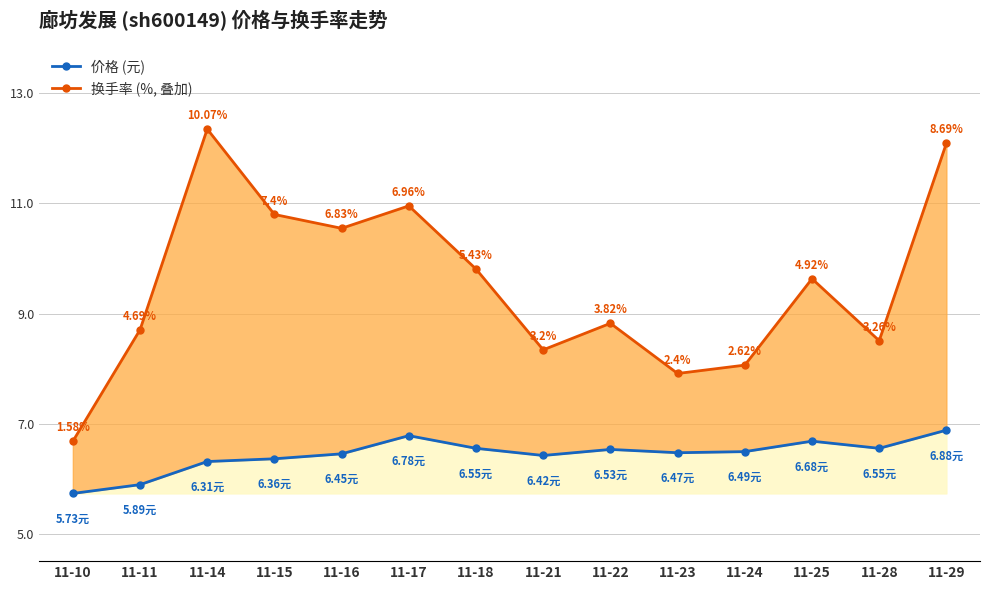

The 价格 (元) series shows 6.9 at 11-29. True or false?

True